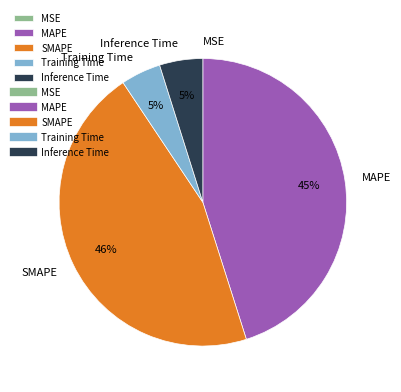

Approximately how many times larger is the value at Inference Time compared to MAPE?

0.1